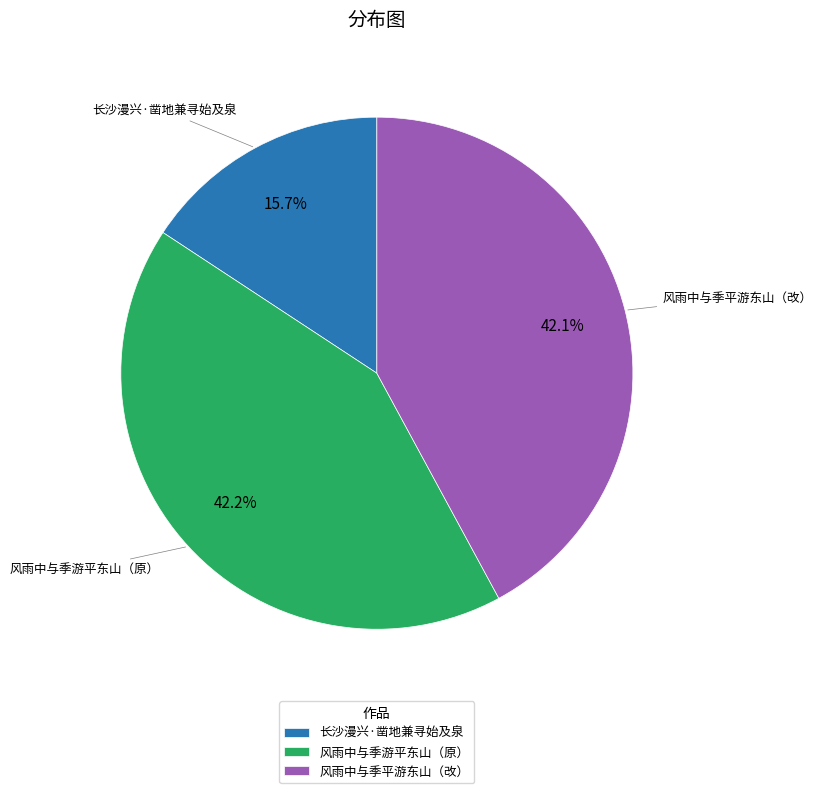

Is there a majority slice in this chart?

No